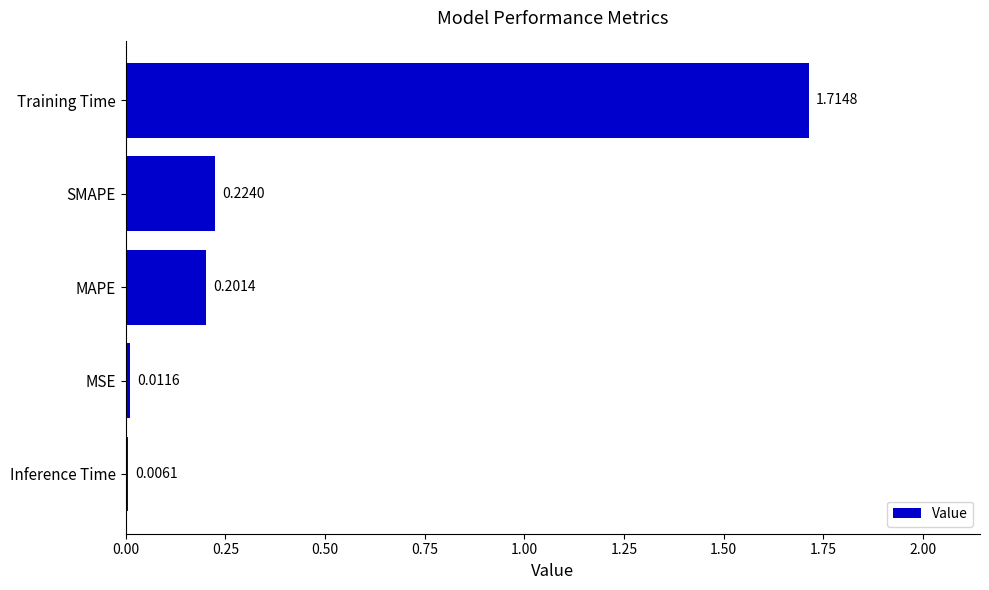

At which category does the chart reach its peak across all series?

Training Time